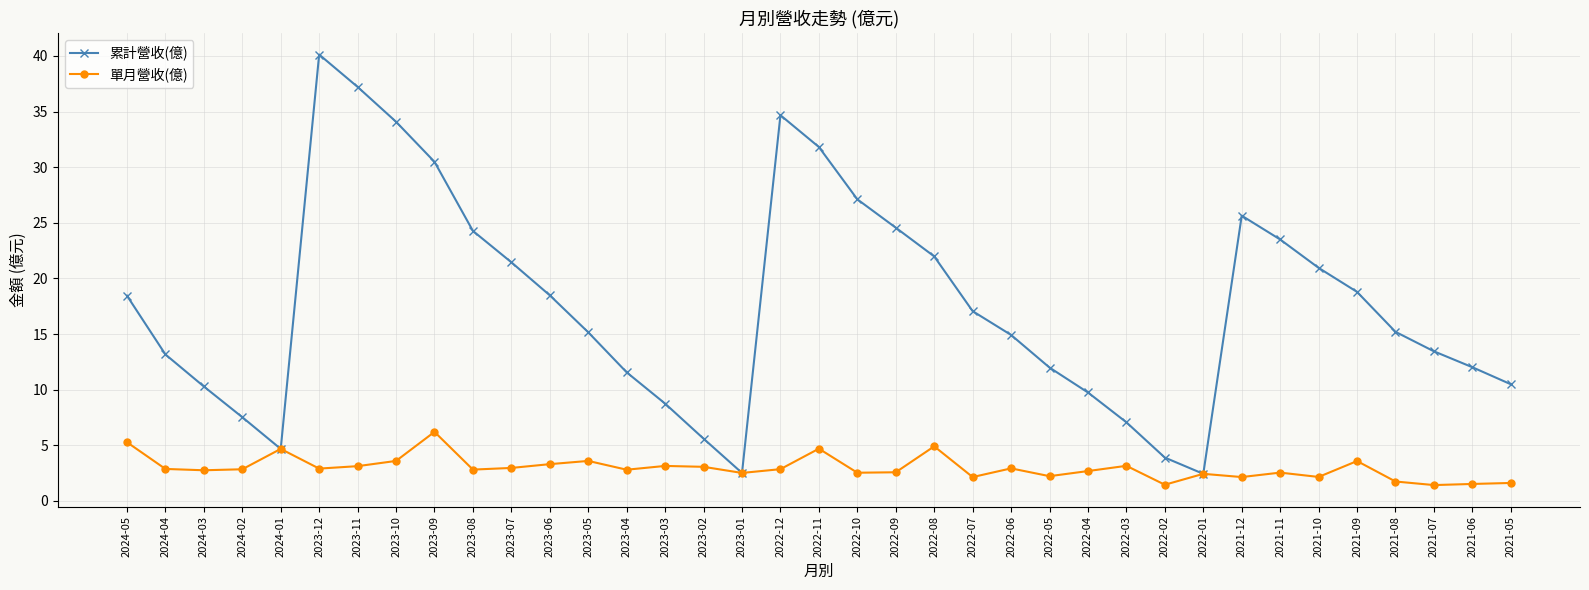

At 2024-02, list the series in order from largest to smallest.

累計營收(億), 單月營收(億)